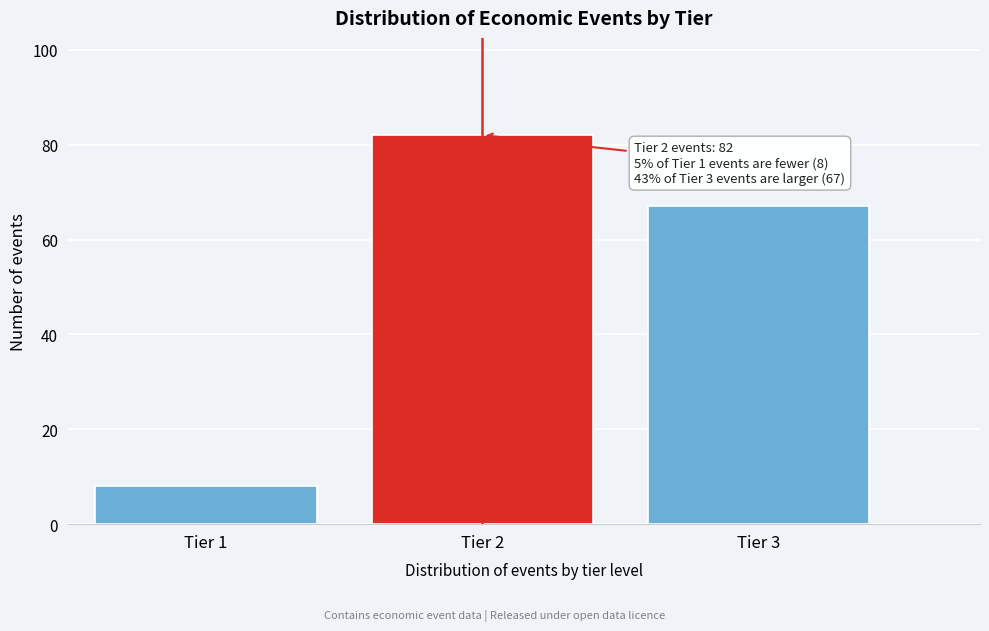

Which range on the x-axis has the tallest bar?

1.5 to 2.5